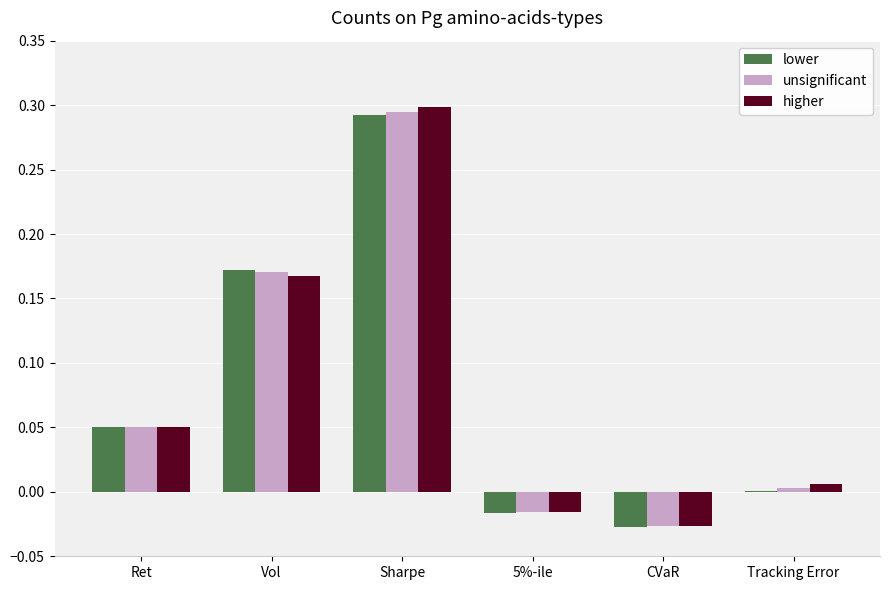

At which category is the sum across all series the highest?

Sharpe